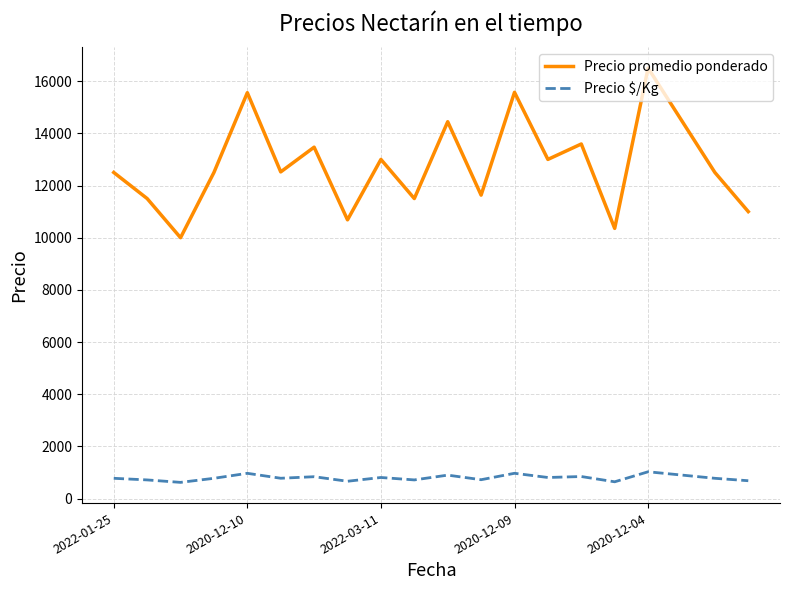

Which series has the widest spread of values?

Precio promedio ponderado